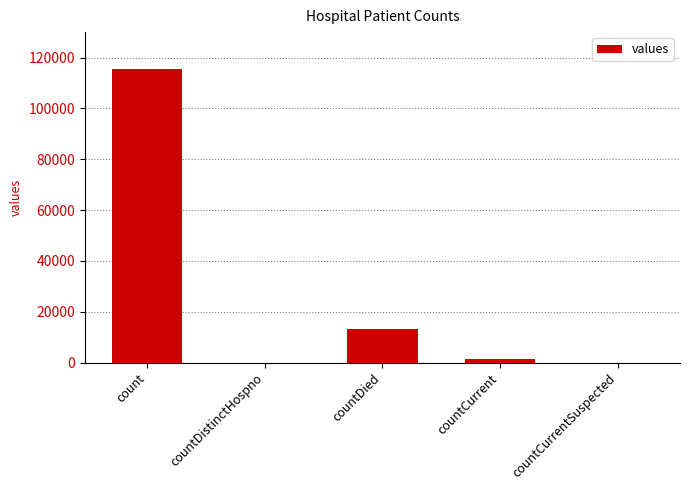

What is the sum of all values?

130105